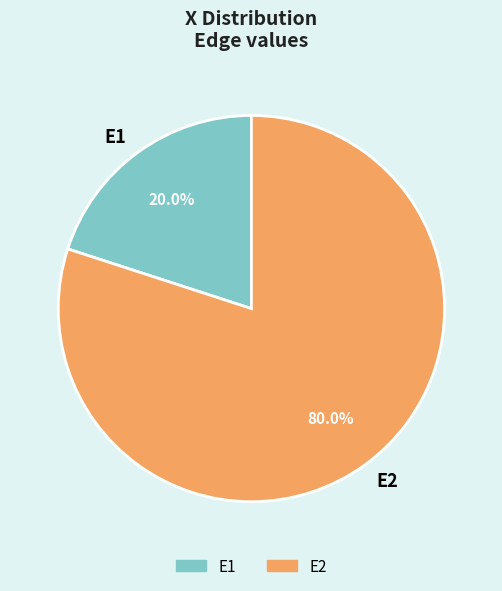

Do E2 and E1 together represent more than half of the pie?

Yes